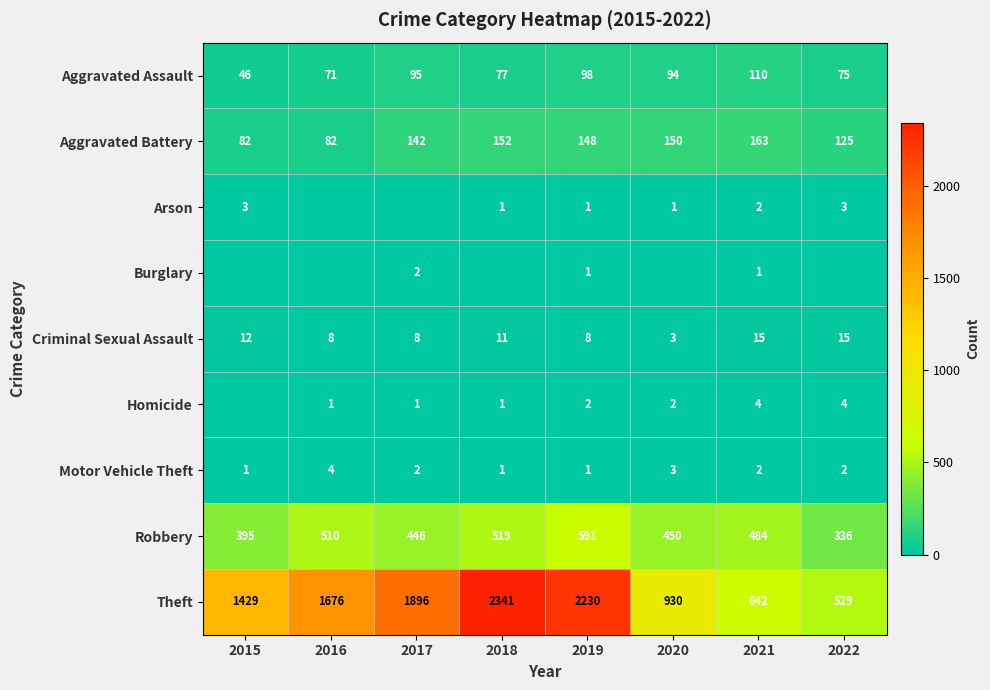

Which category has the highest value in the Theft series?

2018